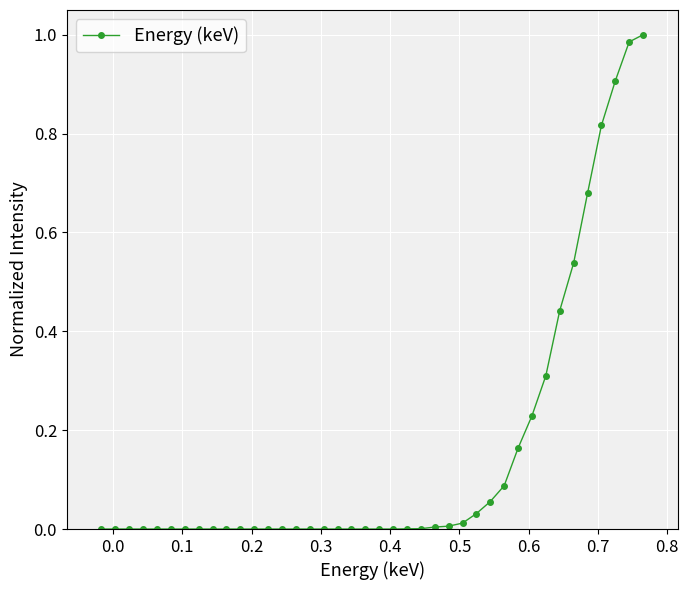

Count the number of categories in the chart.

40